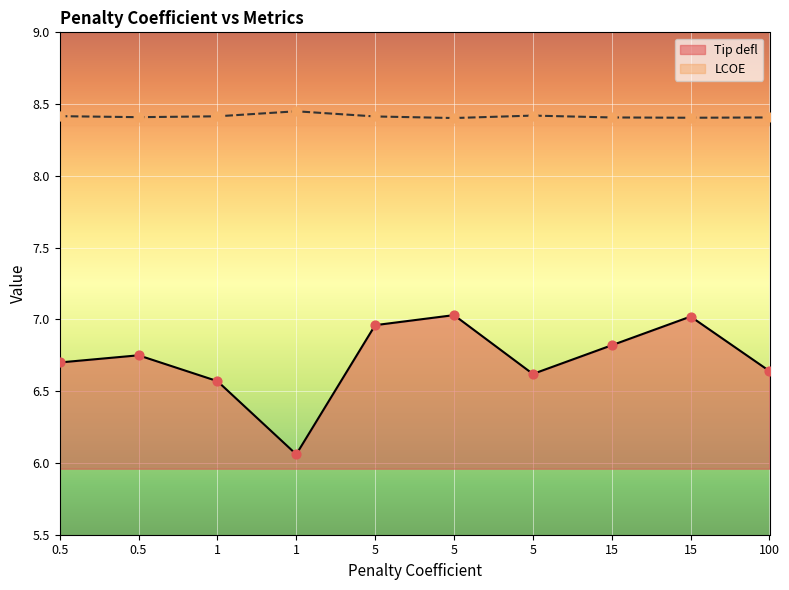

Which series has the largest total across all categories?

LCOE